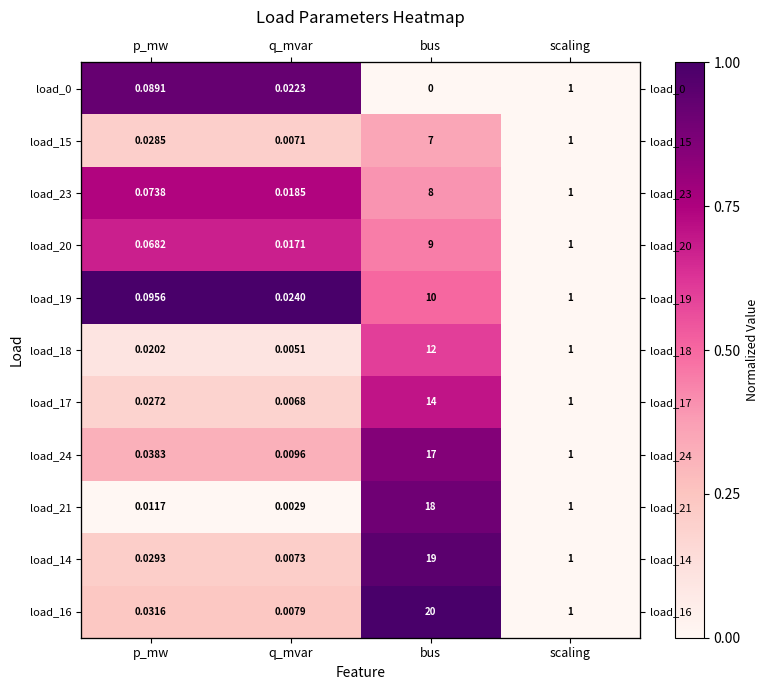

Rank the series by their maximum value, from highest to lowest.

load_19, load_16, load_14, load_0, load_21, load_24, load_23, load_17, load_20, load_18, load_15